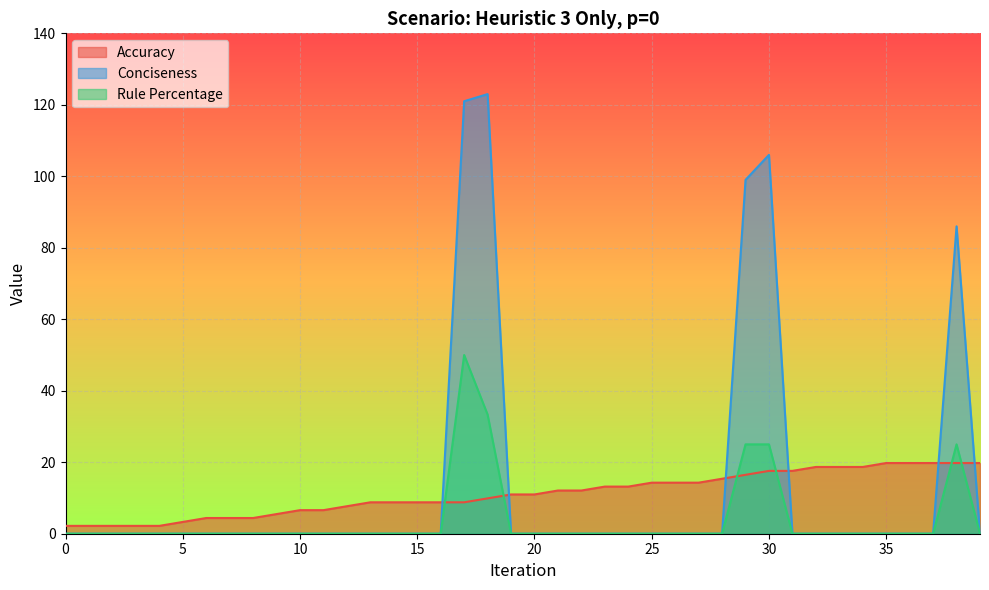

What is the difference between the Accuracy values at 36 and 23?

6.6